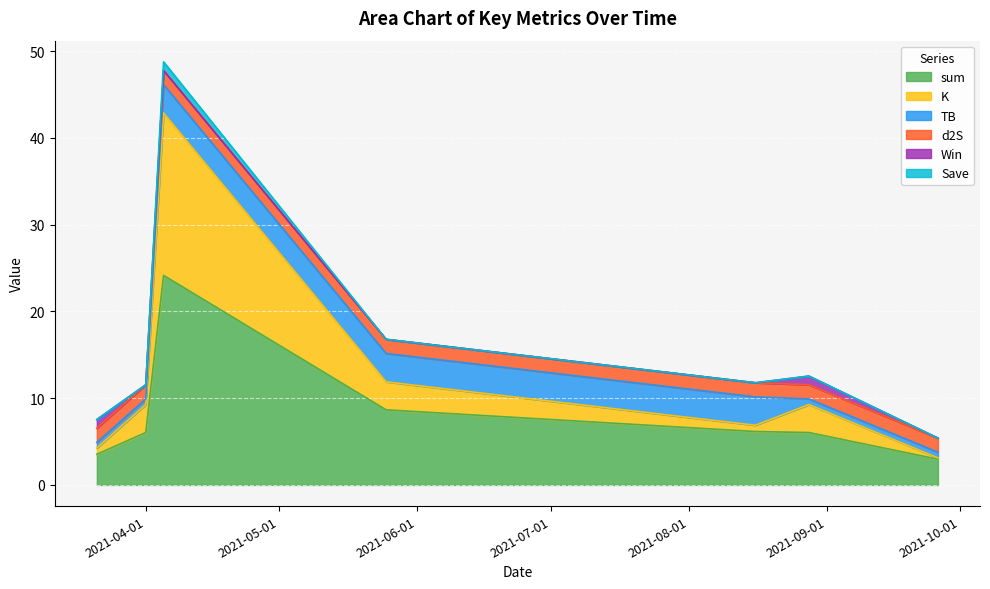

Which category has the highest value in the sum series?

2021-04-05